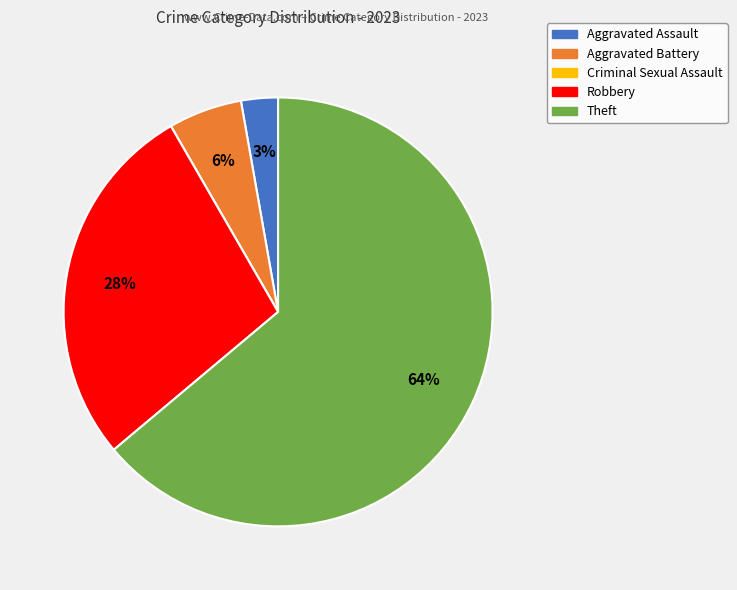

To the nearest percent, what is the average slice percentage?

20%